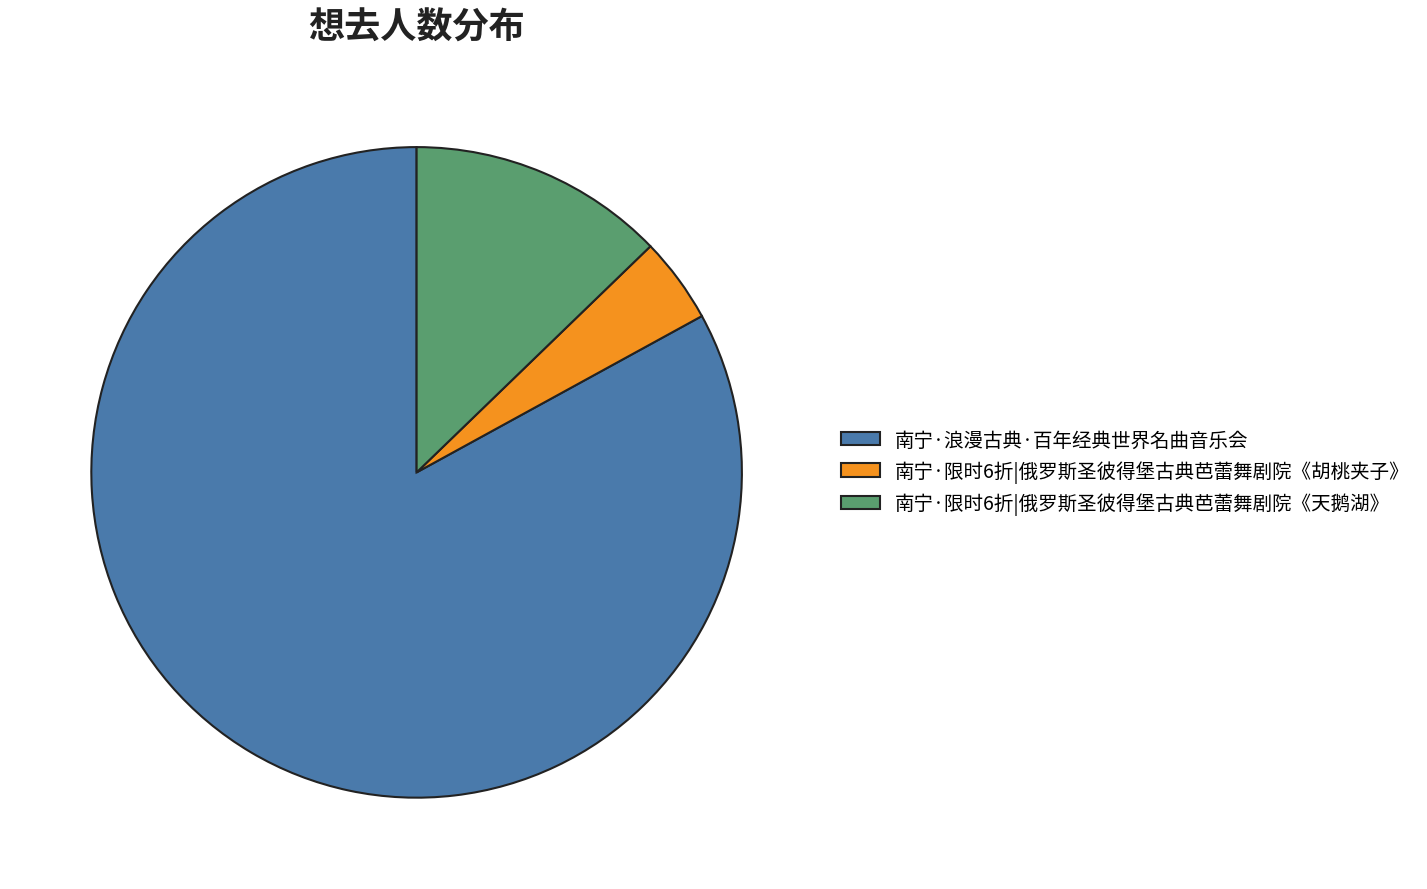

The 南宁·浪漫古典·百年经典世界名曲音乐会 slice represents 83% of the pie. True or false?

True